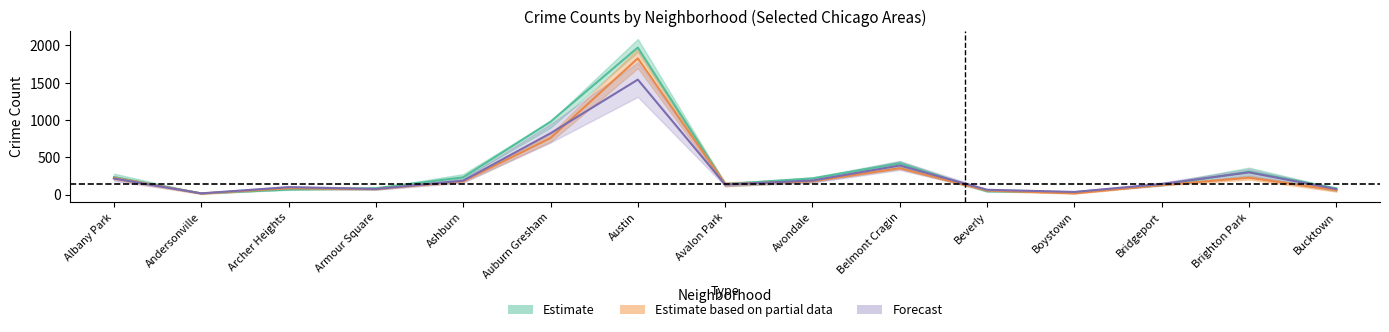

List the labels in order of 2017 value, smallest first.

Andersonville, Boystown, Beverly, Archer Heights, Bucktown, Armour Square, Bridgeport, Avalon Park, Avondale, Ashburn, Albany Park, Brighton Park, Belmont Cragin, Auburn Gresham, Austin